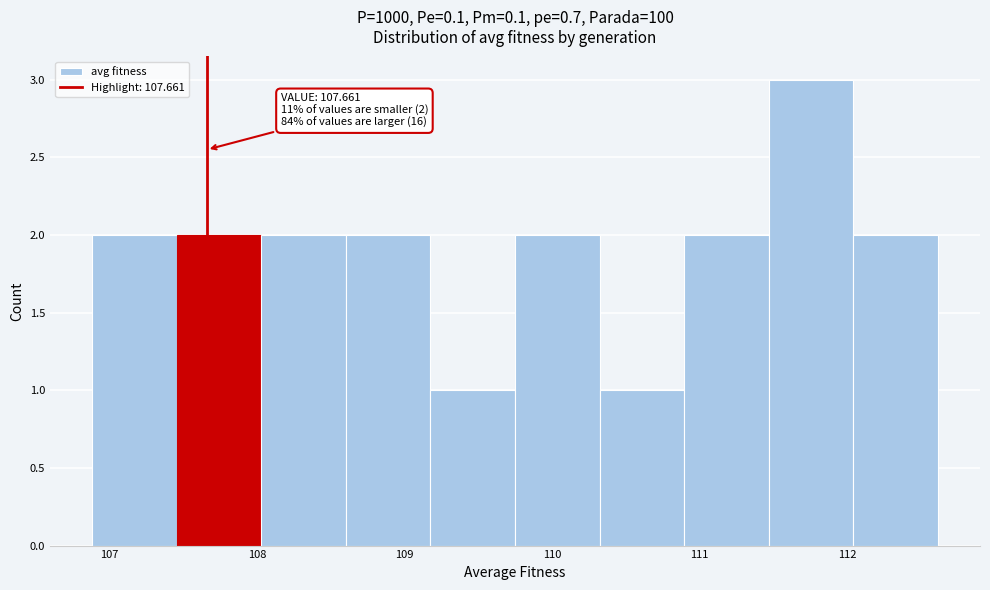

Over which range of the x-axis is the bar tallest?

111.5 to 112.0